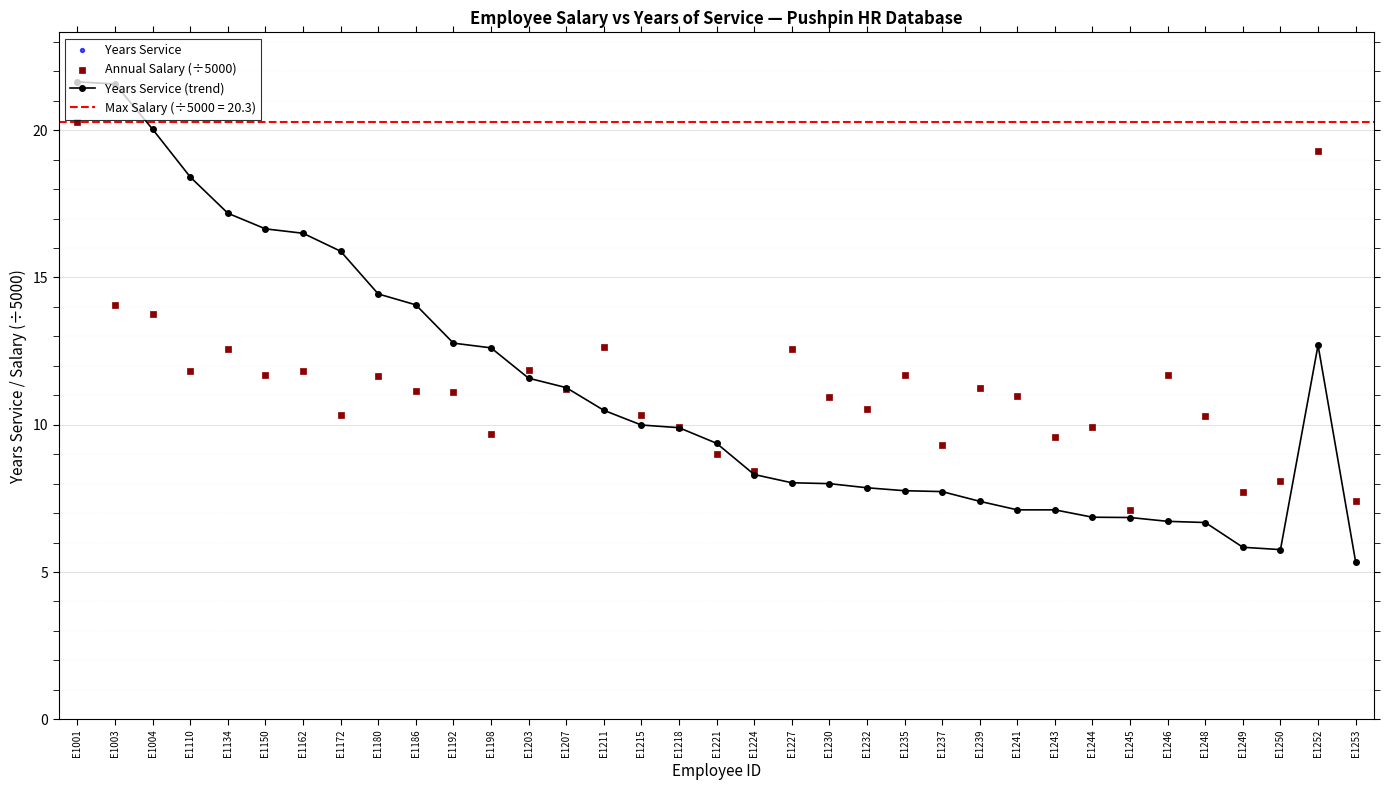

What is the total value across all series at E1003?

57.2